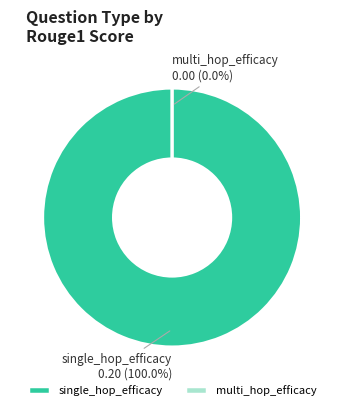

Which category has the smallest portion of the pie?

multi_hop_efficacy